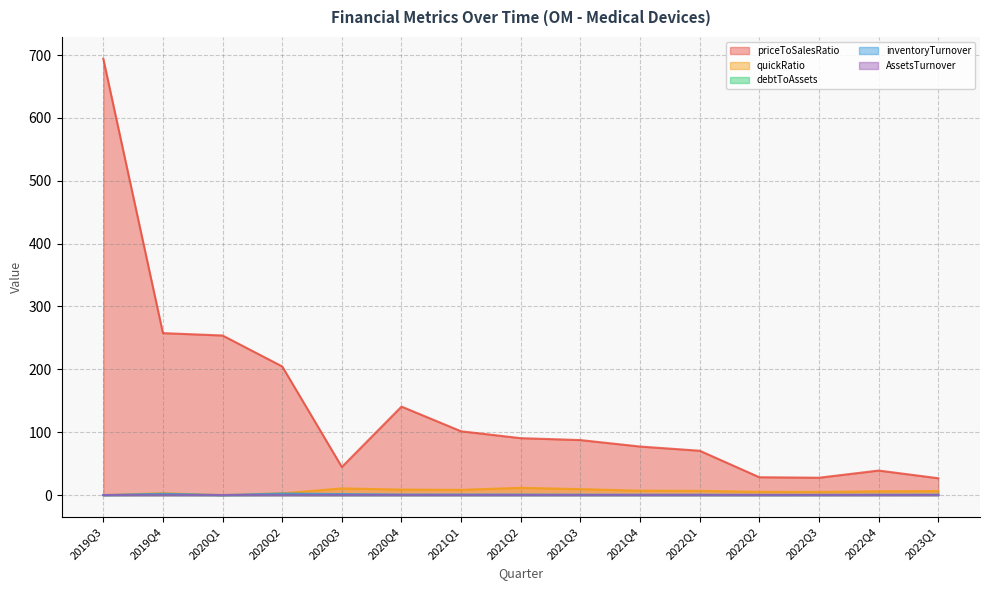

What position from the right is 2020Q2?

12